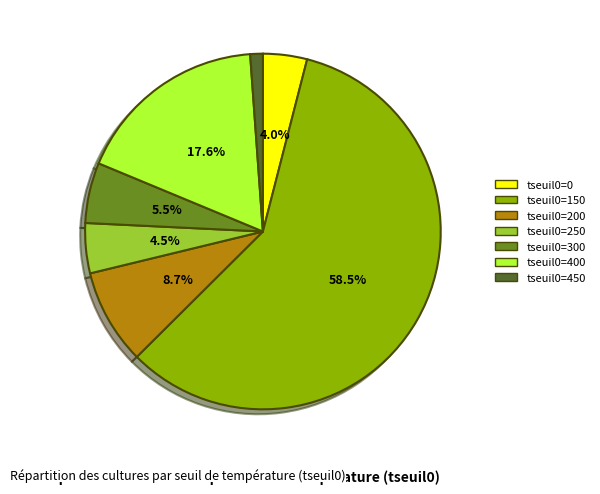

To the nearest percent, what is the average slice percentage?

14%